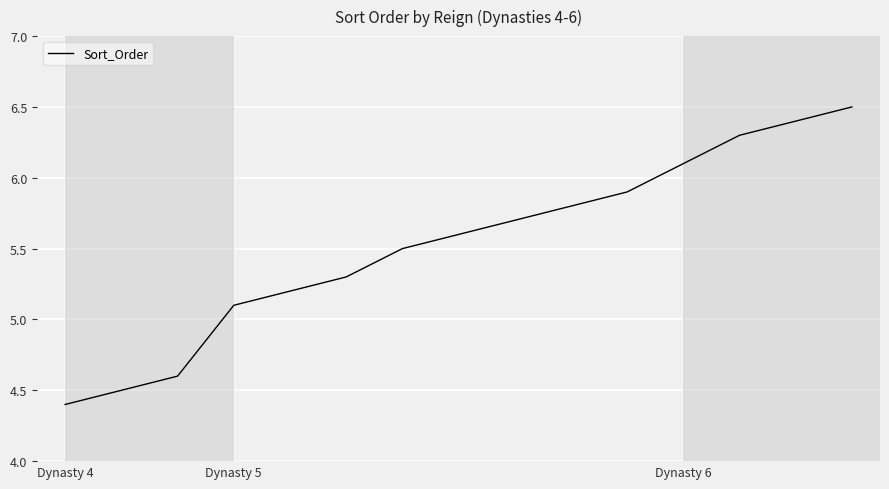

What is the difference between the maximum and minimum values?

2.1